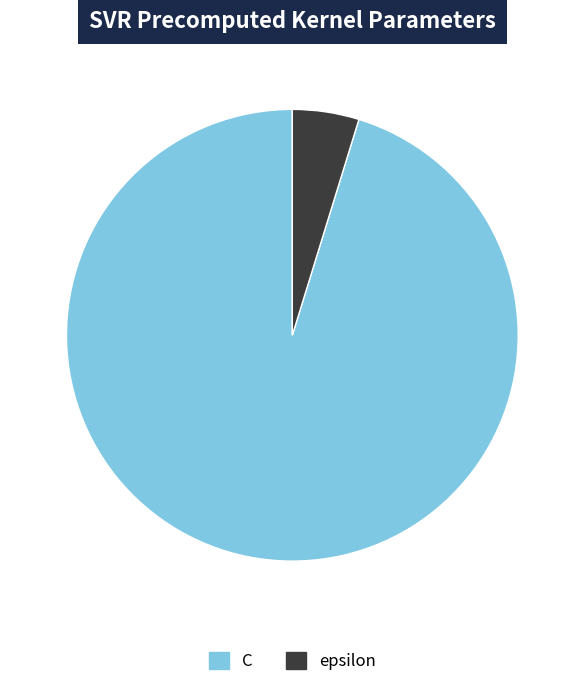

Which slice is the largest?

C